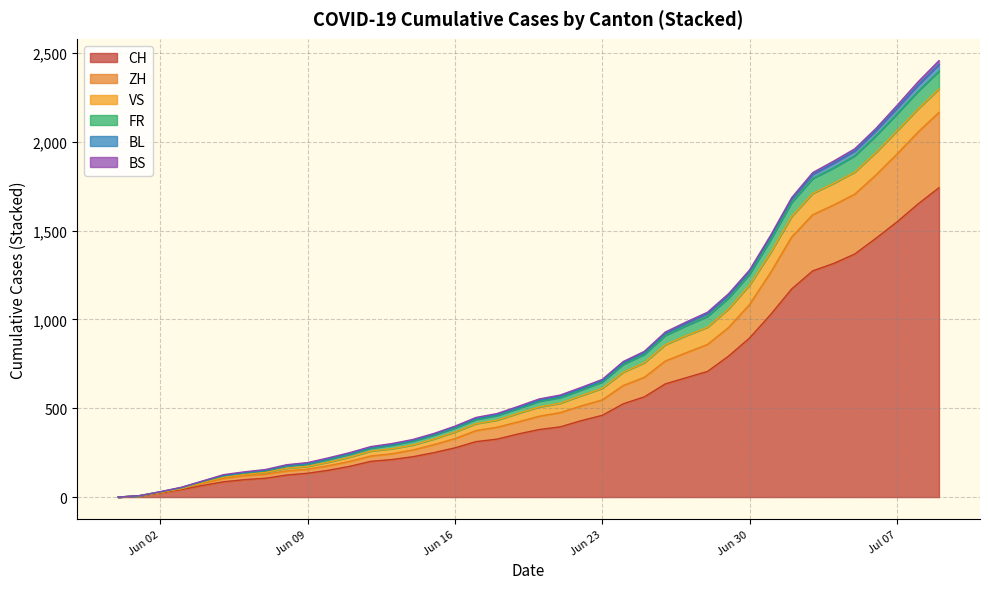

Is it true that FR equals 323 at 2020-09-27?

False